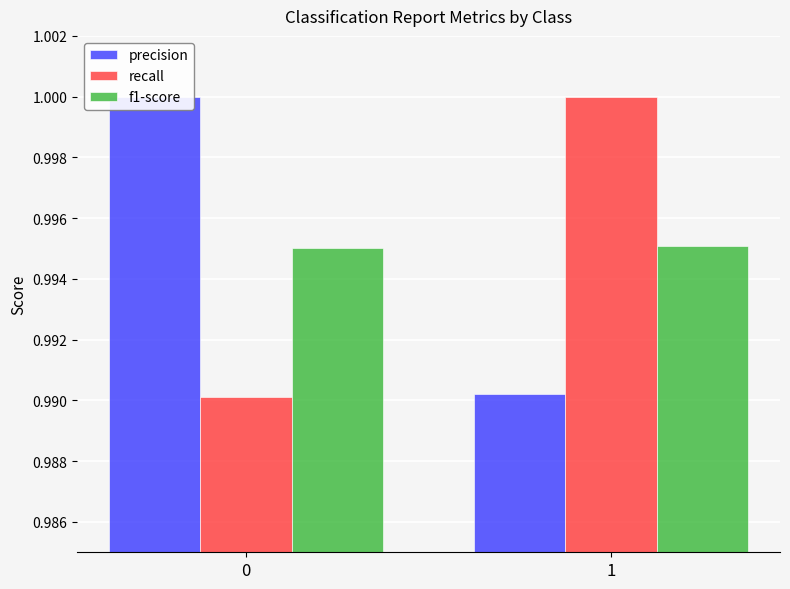

What is the total value across all series at 1?

3.0